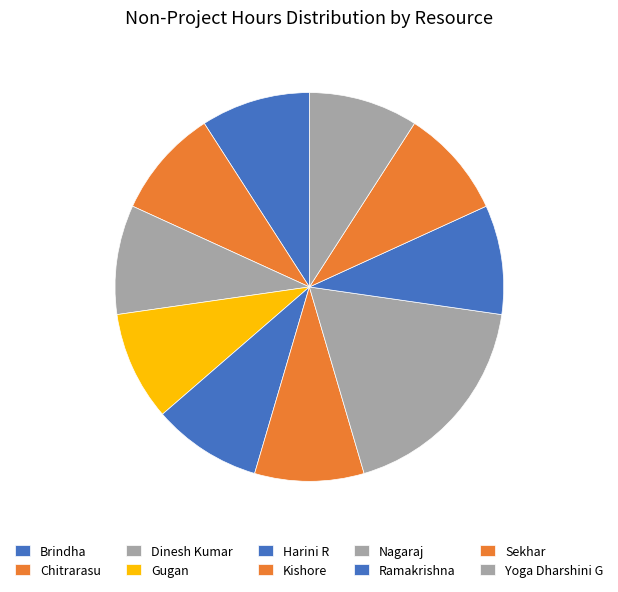

Count the number of slices in the pie.

10